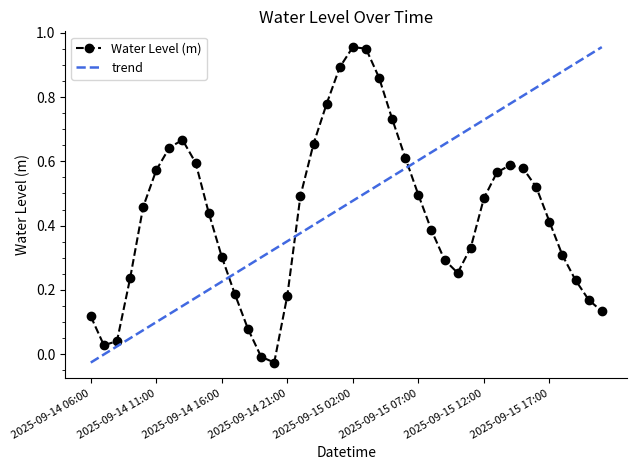

Where does the data first go above 0?

2025-09-14 06:00